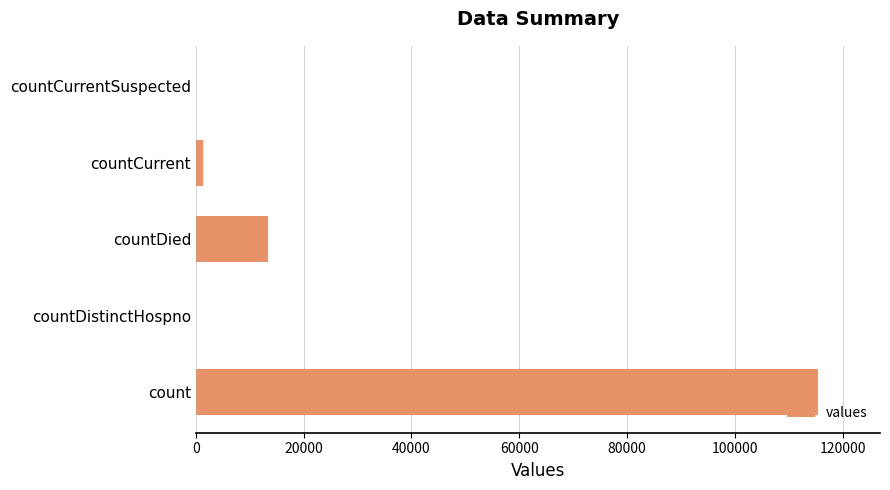

Are the bars horizontal?

Yes